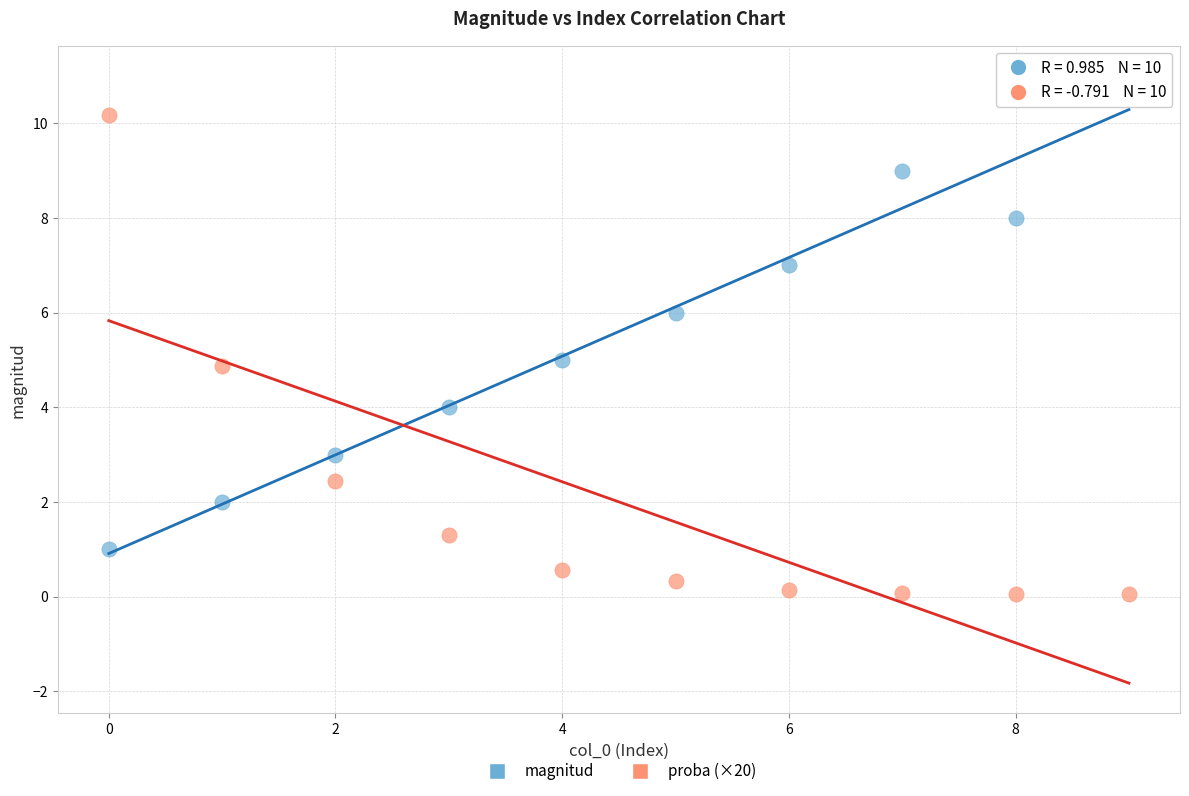

Across all data points, what is the range of Y values (max minus min)?

10.9